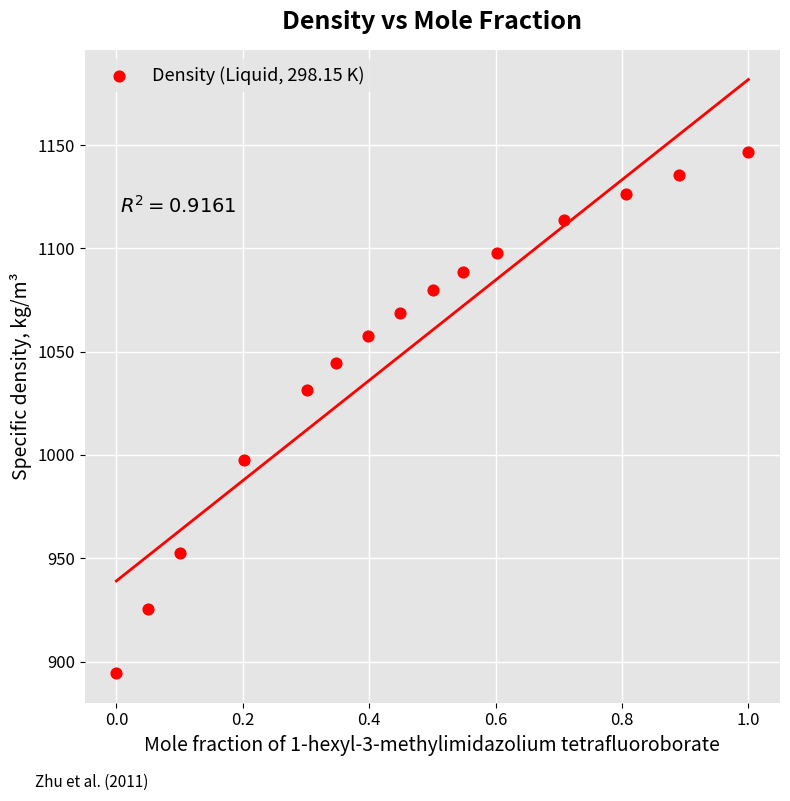

What Y value in the scatter plot is closest to 1020?

1031.5